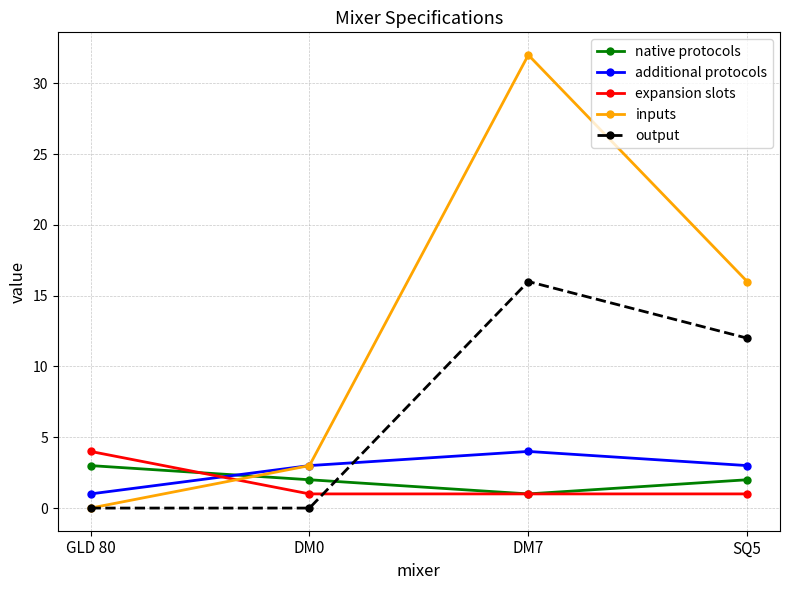

Is it true that expansion slots equals 1 at DM0?

True